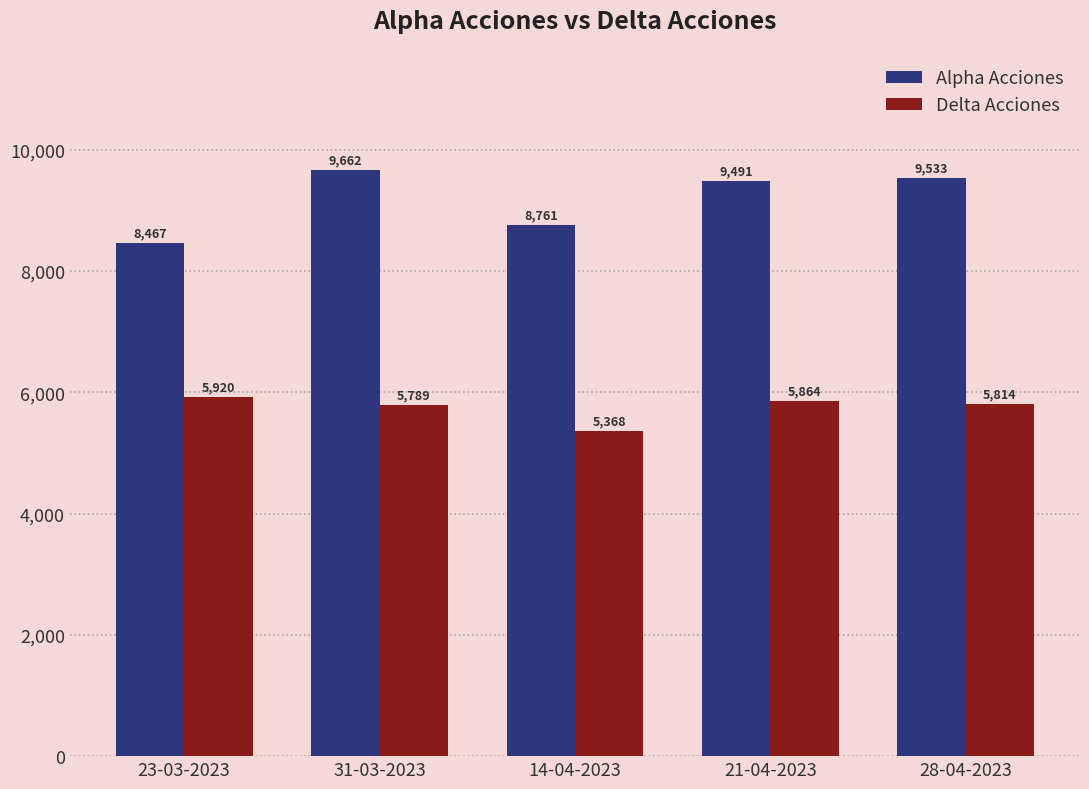

Does the chart contain any negative values?

No